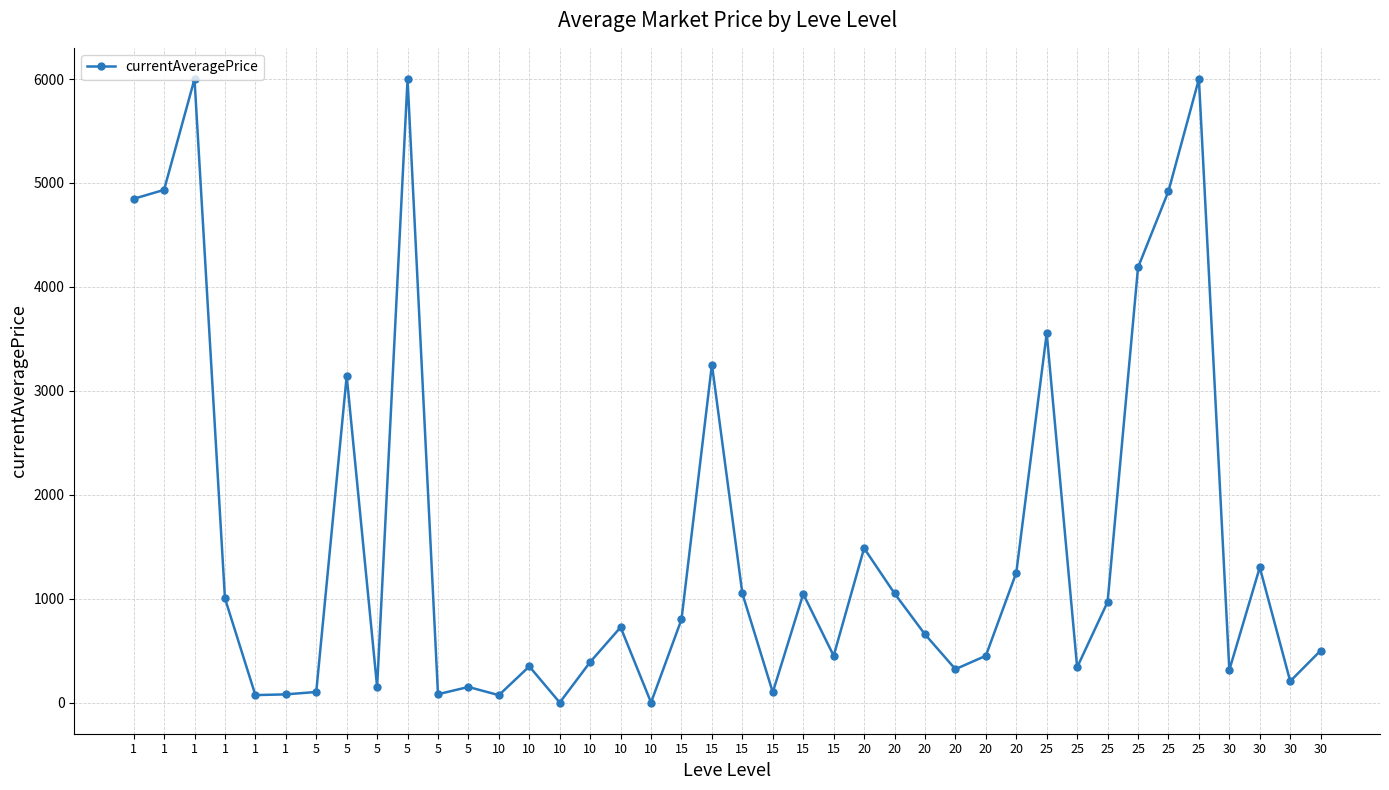

How many lines are shown in the chart?

1